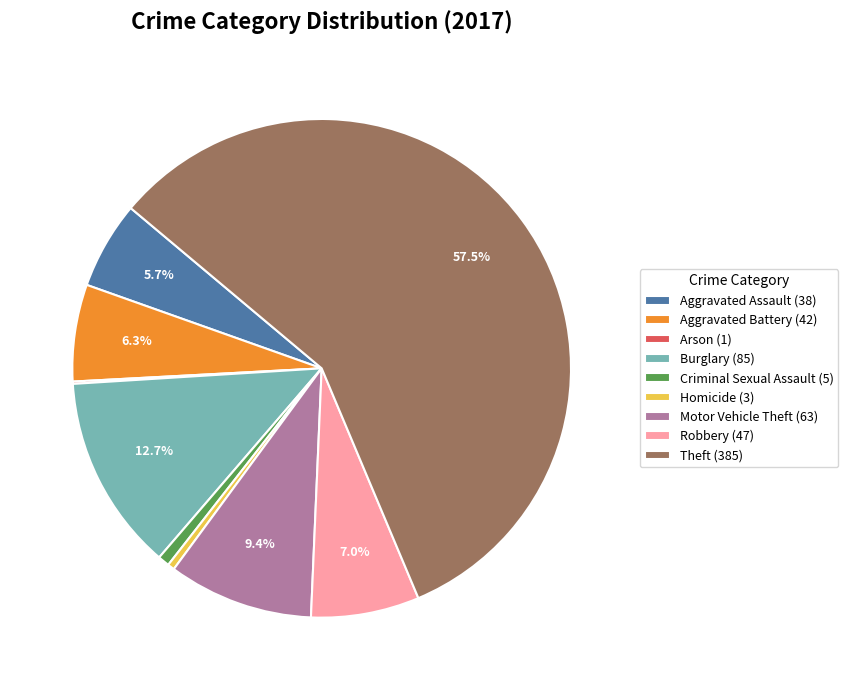

Which category has the biggest portion of the pie?

Theft